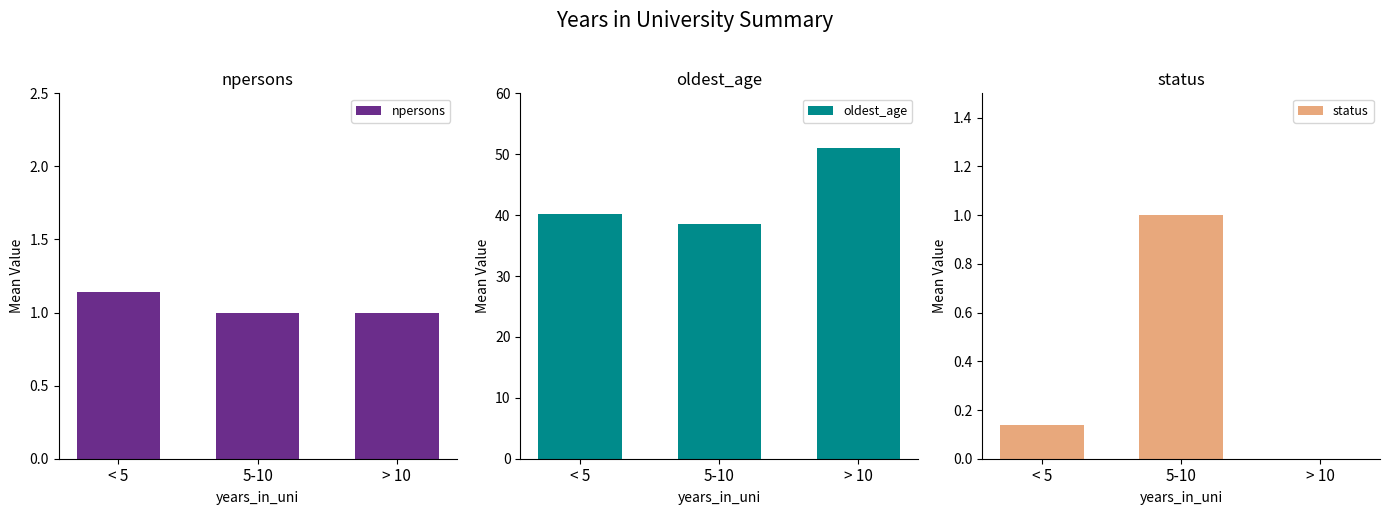

What is the sum of all status values?

1.1